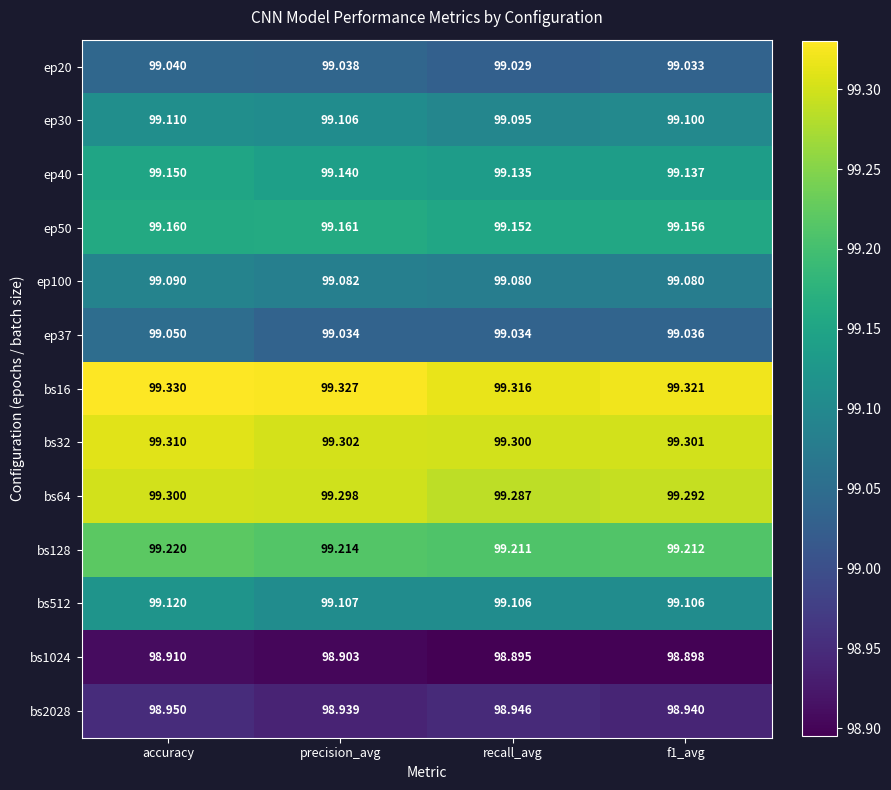

Which series has the widest spread of values?

ep37